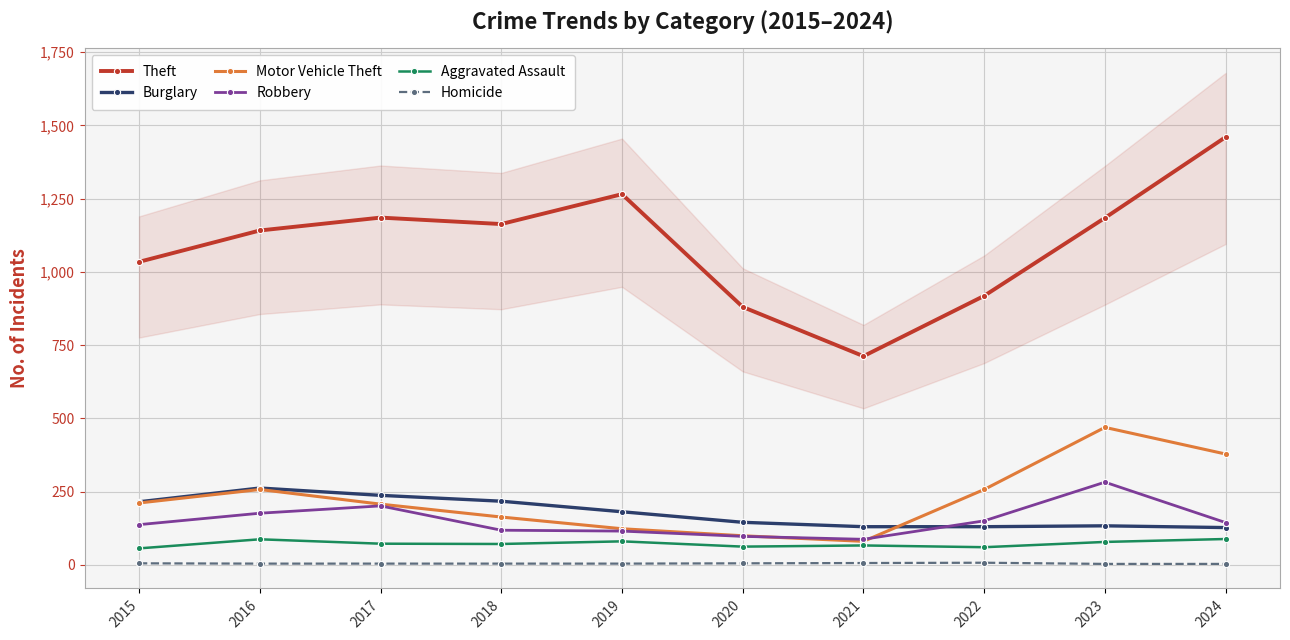

Reading right to left, what are all the values shown in this chart?

Theft: 2024=1460	2023=1184	2022=918	2021=712	2020=880	2019=1265	2018=1163	2017=1185	2016=1141	2015=1034
Burglary: 2024=127	2023=133	2022=130	2021=130	2020=145	2019=181	2018=217	2017=237	2016=262	2015=215
Motor Vehicle Theft: 2024=378	2023=469	2022=257	2021=80	2020=99	2019=123	2018=163	2017=207	2016=257	2015=211
Robbery: 2024=144	2023=282	2022=150	2021=87	2020=97	2019=115	2018=118	2017=201	2016=176	2015=137
Aggravated Assault: 2024=88	2023=78	2022=60	2021=66	2020=62	2019=80	2018=71	2017=72	2016=87	2015=56
Homicide: 2024=3	2023=3	2022=7	2021=6	2020=5	2019=4	2018=4	2017=4	2016=4	2015=5